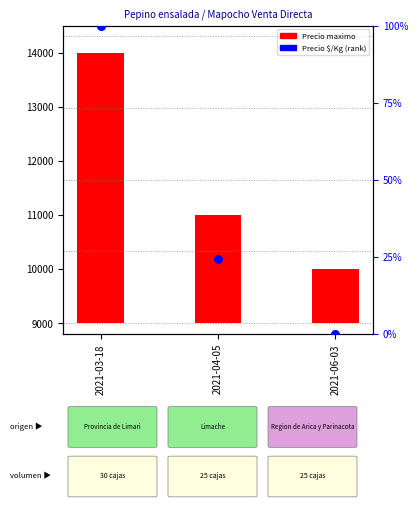

What are all the series names shown in the legend?

Precio maximo, Precio $/Kg (rank)